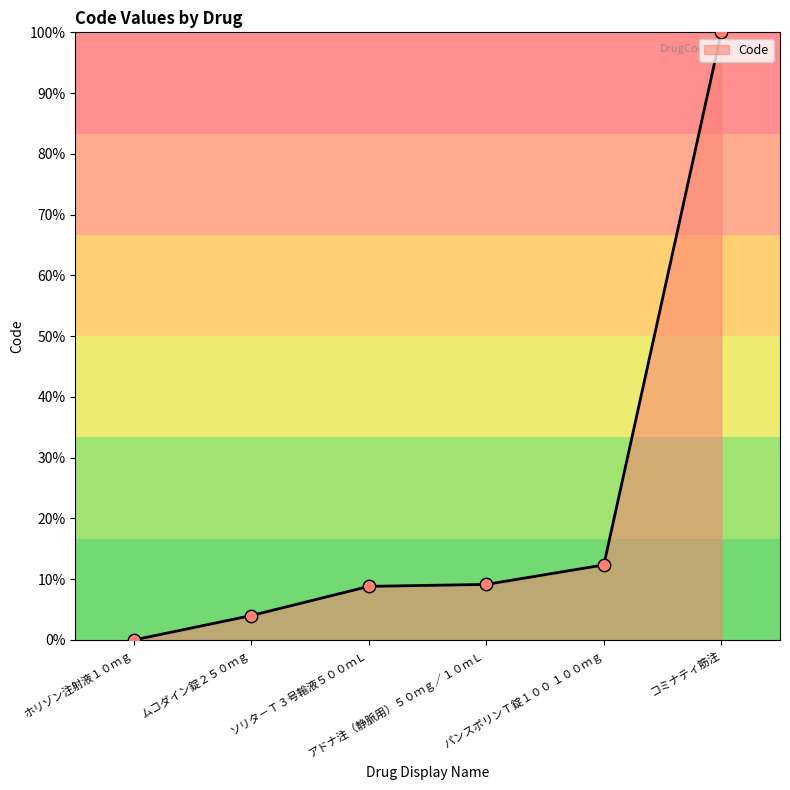

Between ソリタ－Ｔ３号輸液５００ｍＬ and ホリゾン注射液１０ｍｇ, which is larger?

ソリタ－Ｔ３号輸液５００ｍＬ